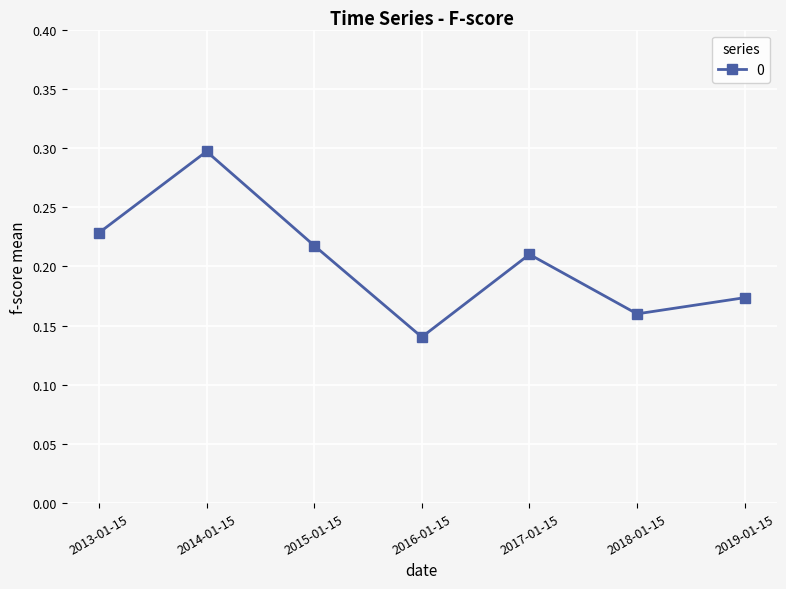

How many values are between 0 and 1?

7